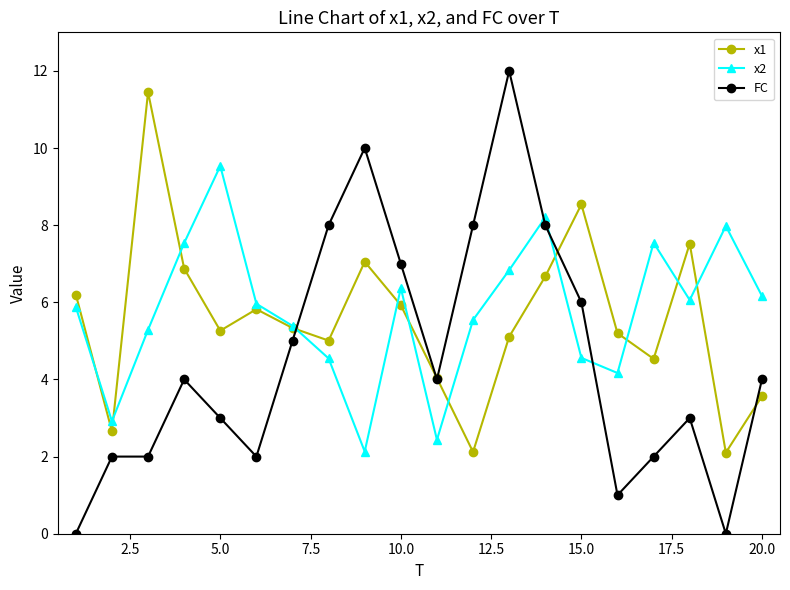

Does the chart display data point markers on the line(s)?

Yes